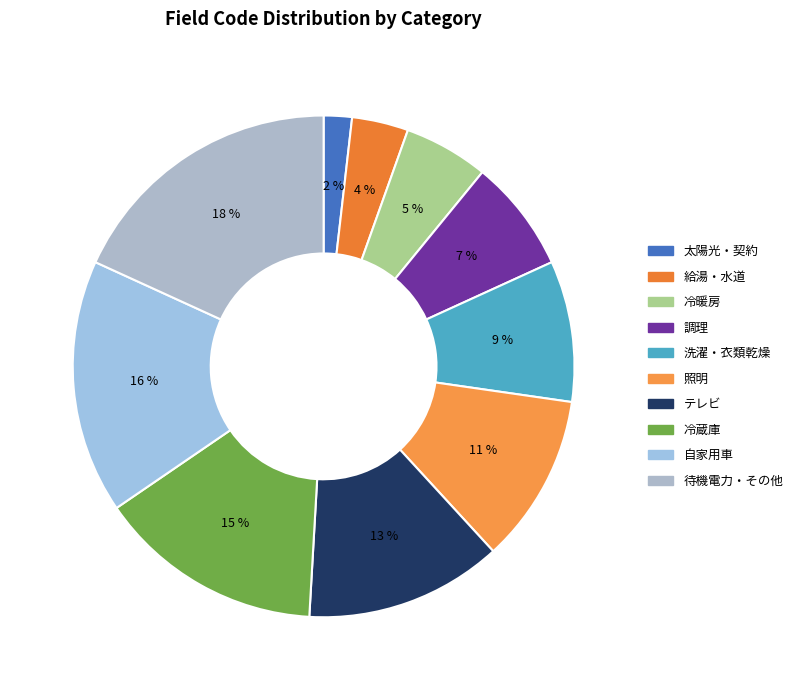

How many slices are in this pie chart?

10